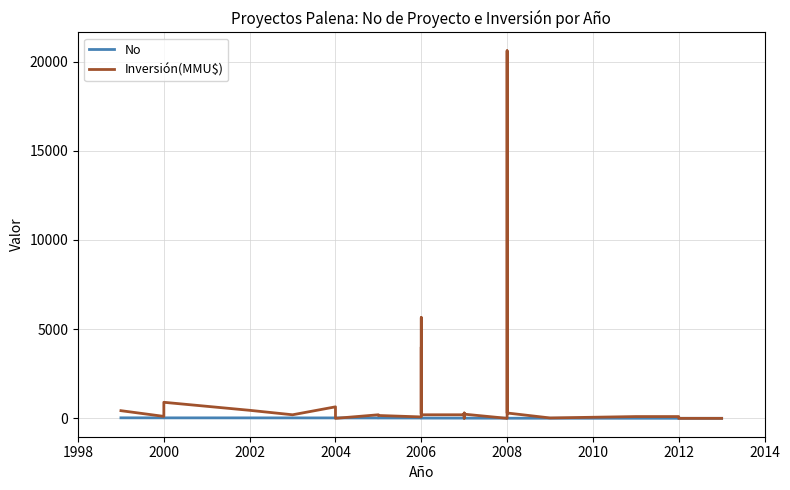

Is the value of No at 21 greater than the value of Inversión(MMU$) at 17?

No